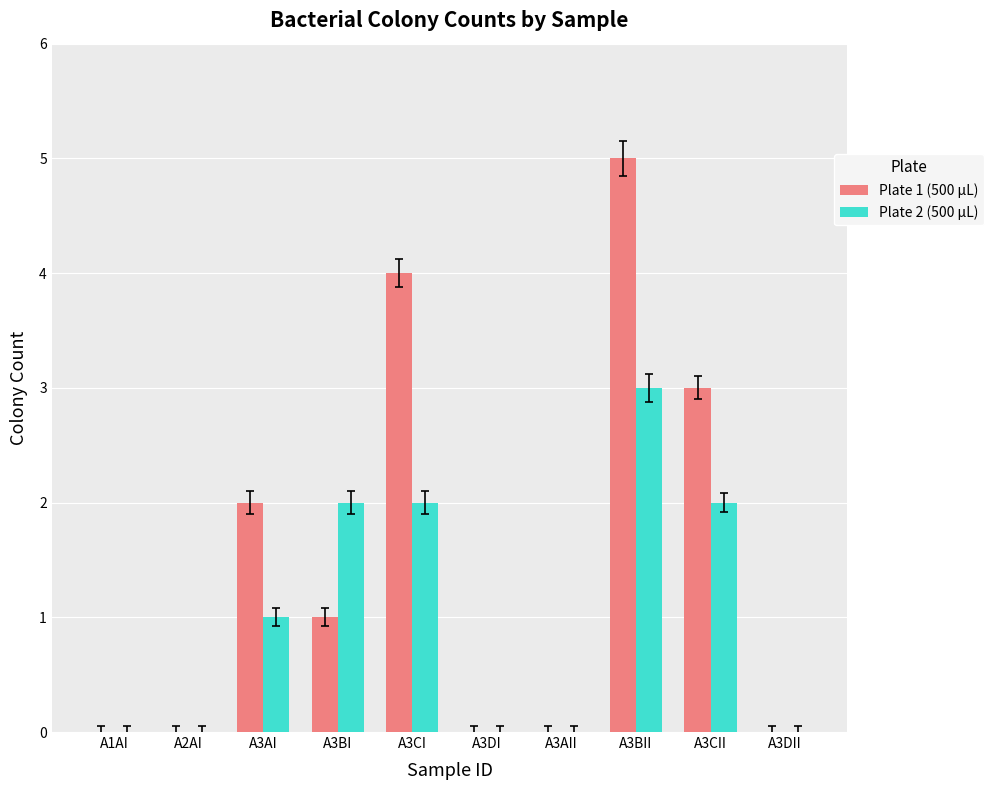

Reading left to right, transcribe all the data shown in this chart.

Plate 1 (500 µL): A1AI=0	A2AI=0	A3AI=2	A3BI=1	A3CI=4	A3DI=0	A3AII=0	A3BII=5	A3CII=3	A3DII=0
Plate 2 (500 µL): A1AI=0	A2AI=0	A3AI=1	A3BI=2	A3CI=2	A3DI=0	A3AII=0	A3BII=3	A3CII=2	A3DII=0